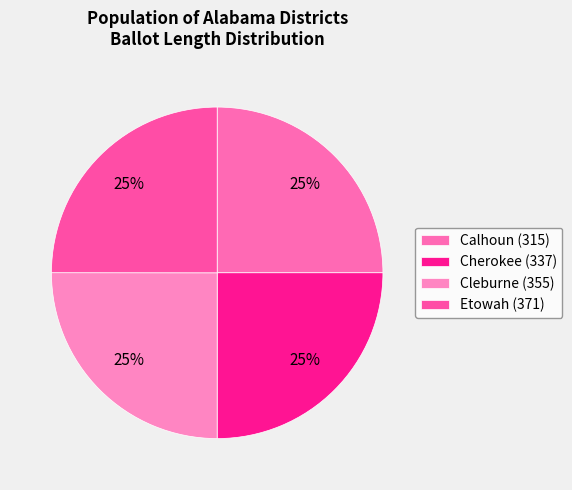

To the nearest percent, what is the average slice percentage?

25%